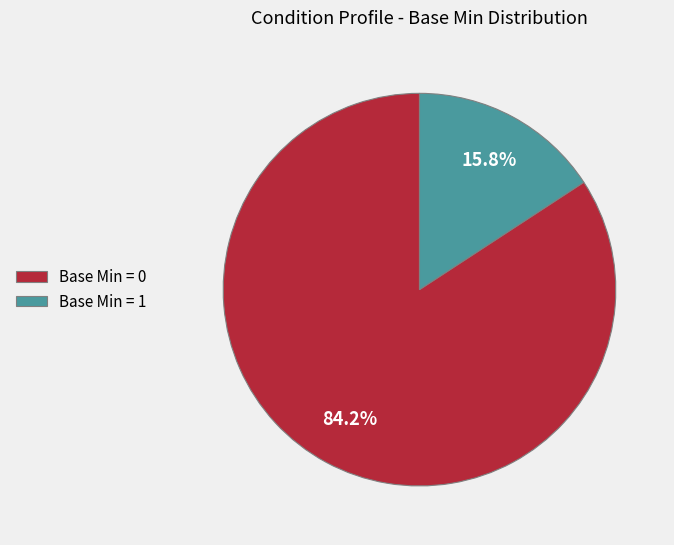

Approximately how many times larger is the value at Base Min = 0 compared to Base Min = 1?

5.3